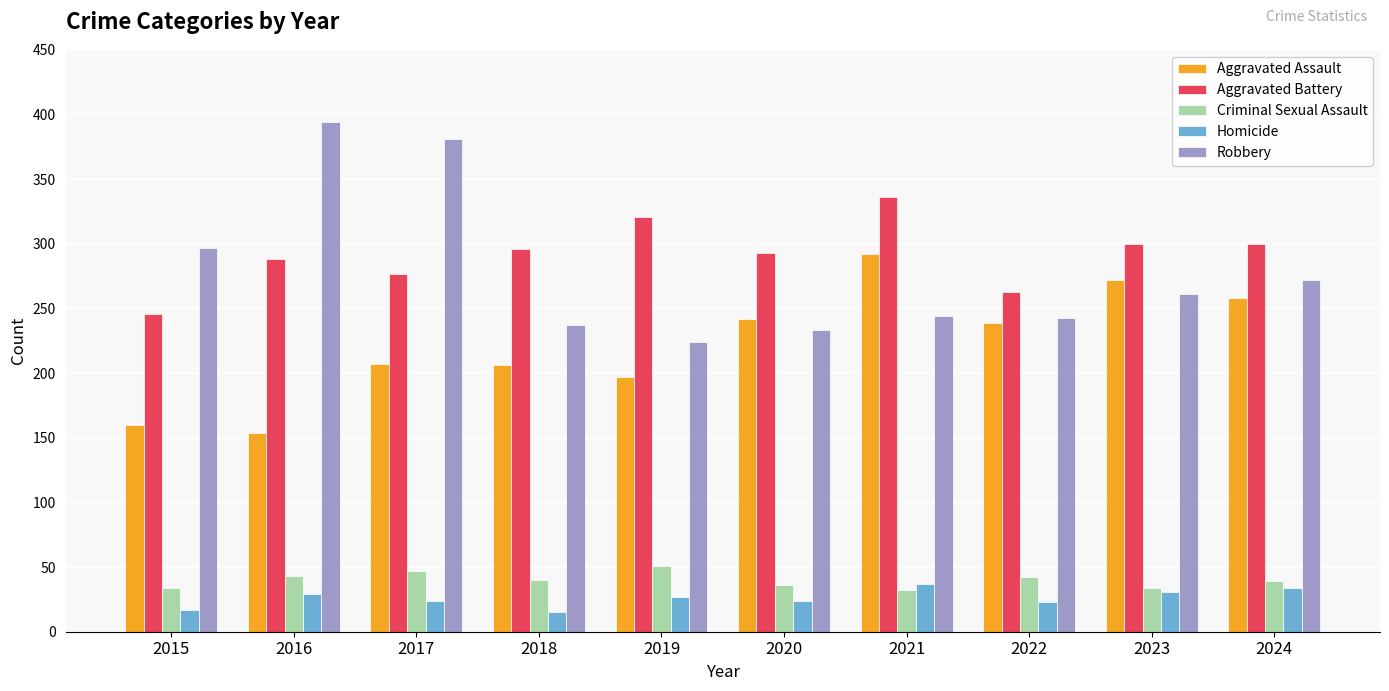

What is the average value of the Homicide series?

26